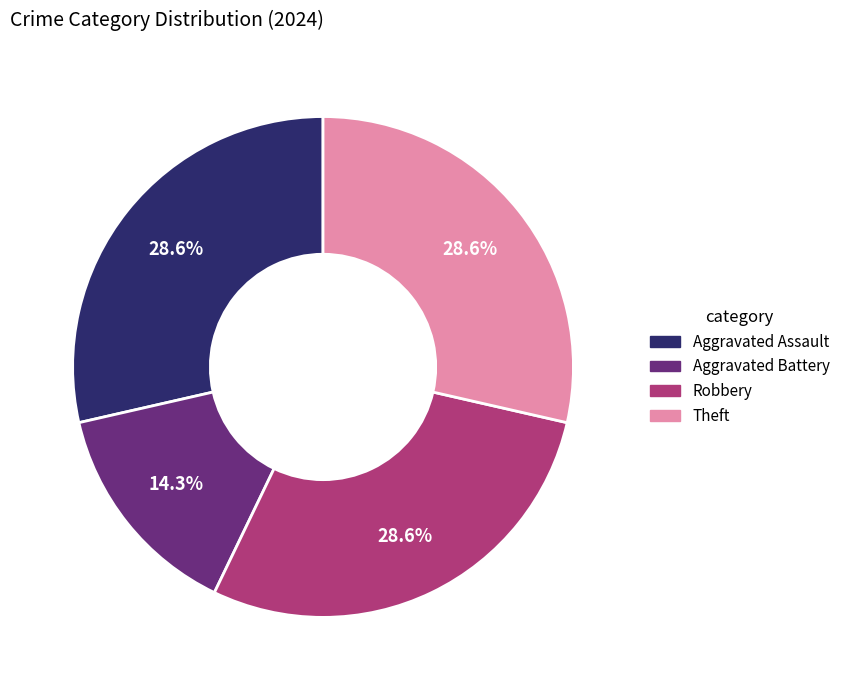

Do Aggravated Assault and Theft together represent more than half of the pie?

Yes